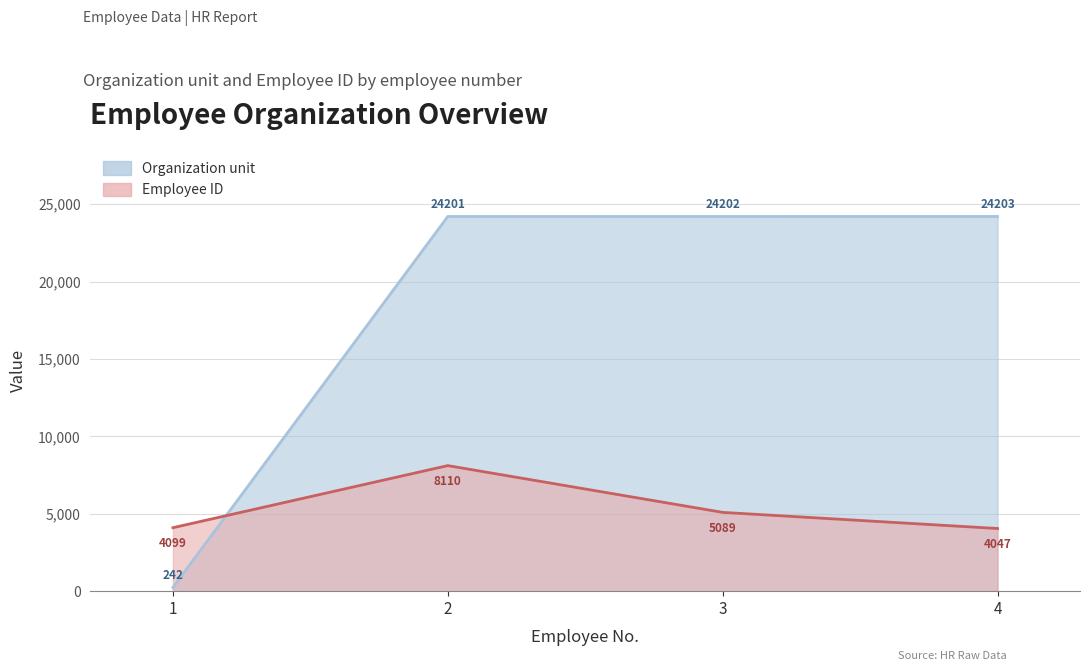

In Employee ID, how many points are higher than both neighbors (excluding endpoints)?

1